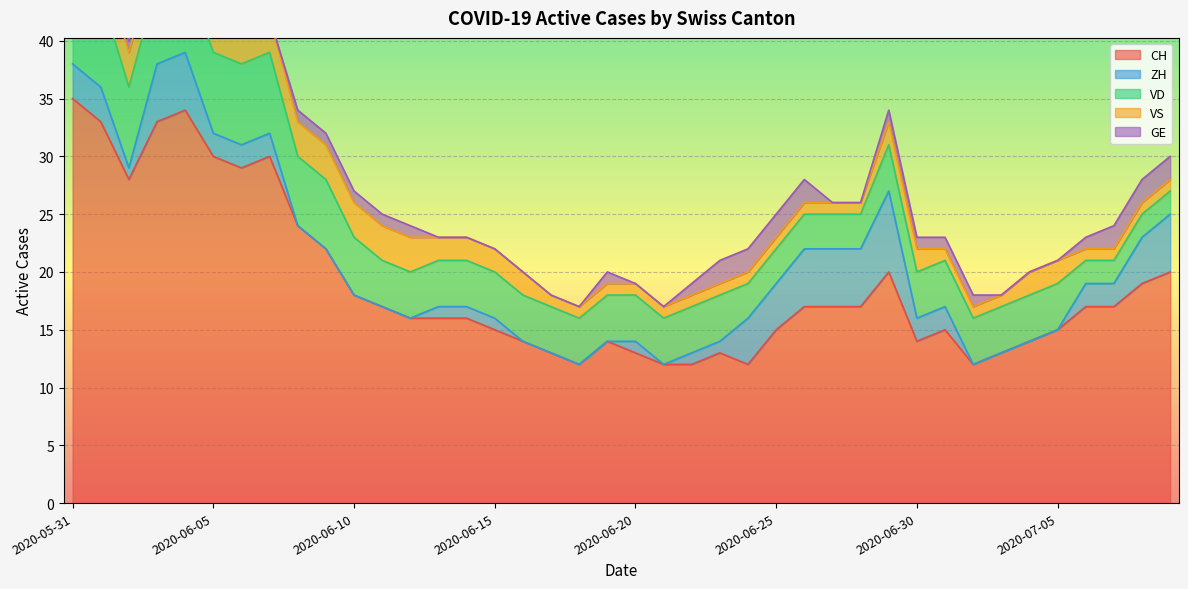

At which label does CH reach its peak?

2020-05-31